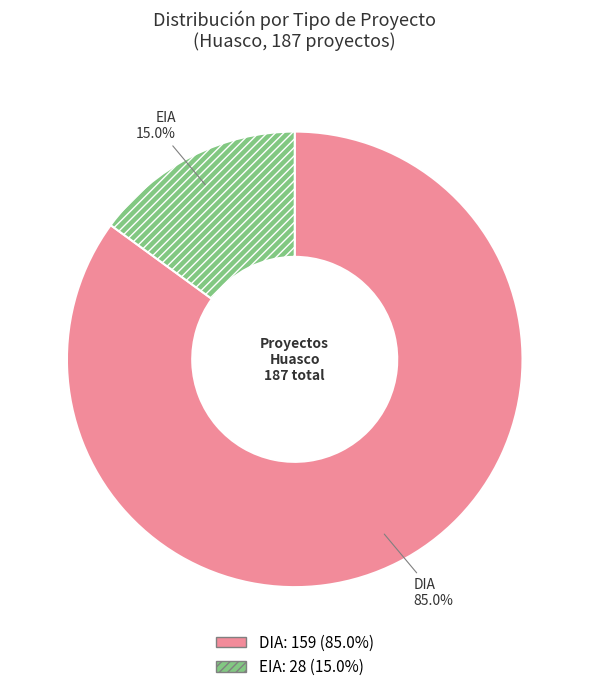

How many slices are in this pie chart?

2